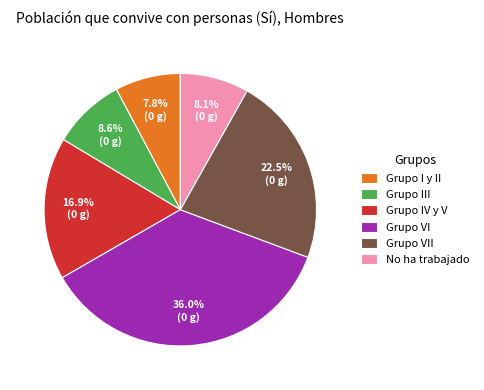

To the nearest percent, what portion does No ha trabajado represent?

8%